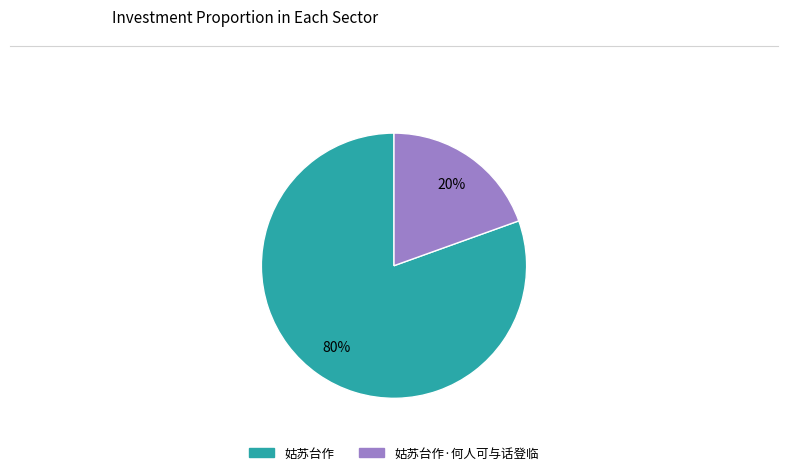

Which slice represents more than half of the pie?

姑苏台作